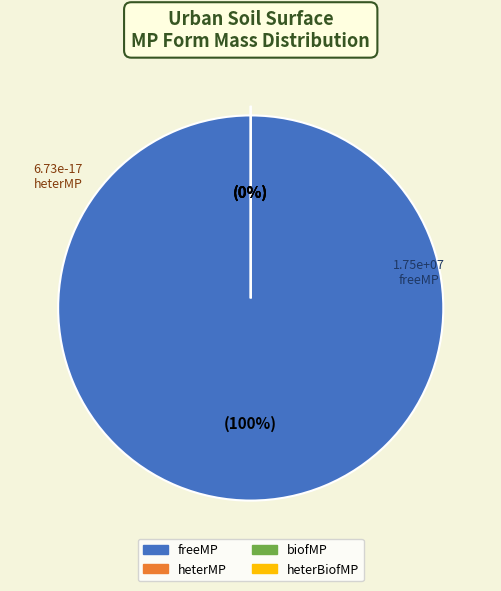

To the nearest percent, what is the combined percentage of freeMP and biofMP?

100%